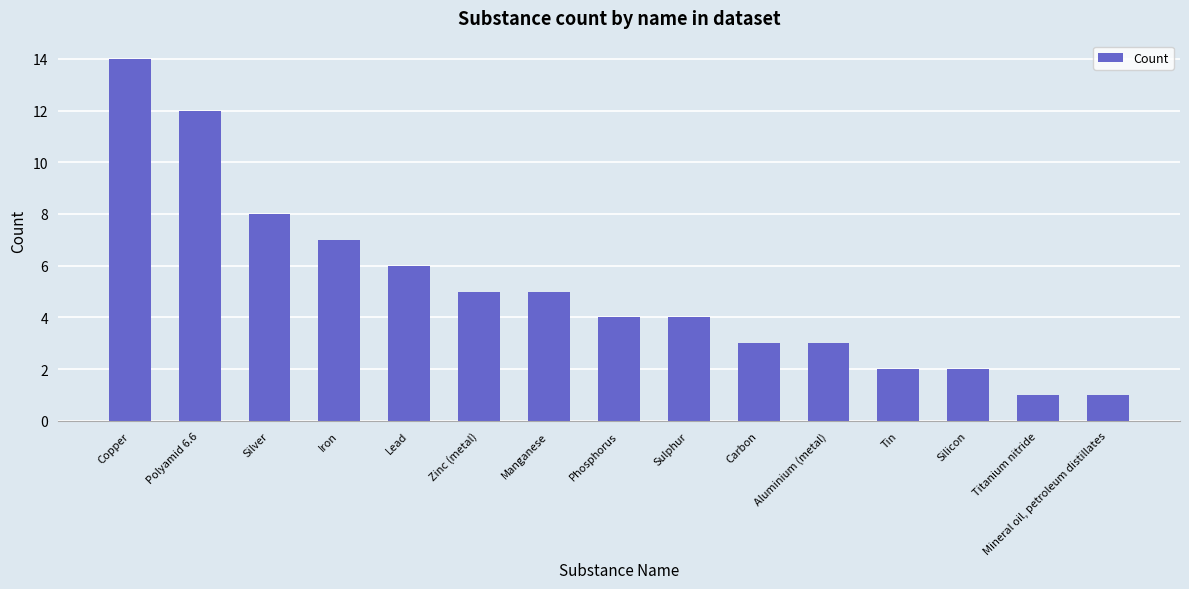

What is the minimum value shown in the chart?

1